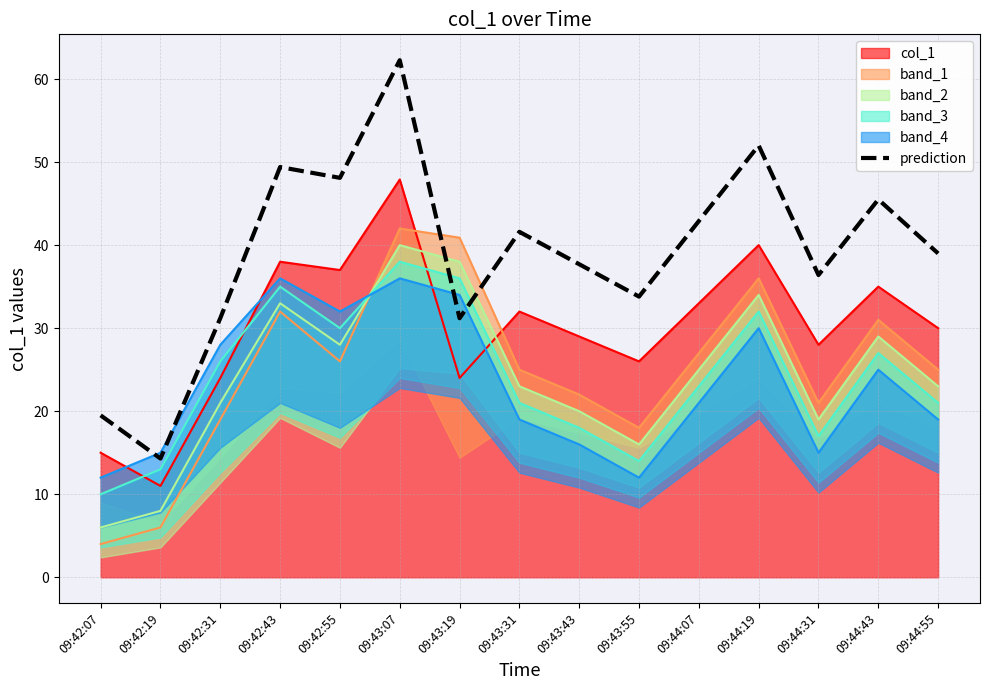

The chart shows a value of 32.8 at 09:42:55. True or false?

False